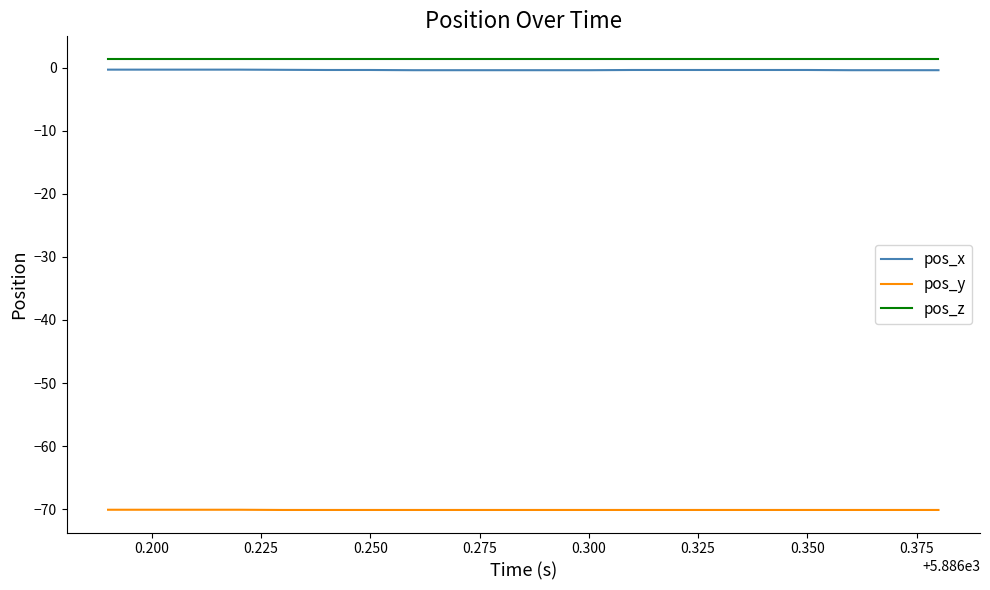

Does the chart display data point markers on the line(s)?

No